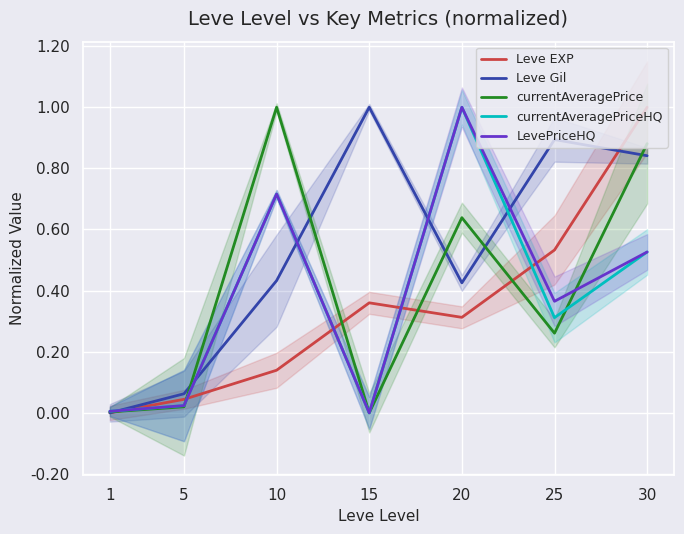

Where is the first local maximum for currentAveragePriceHQ?

10